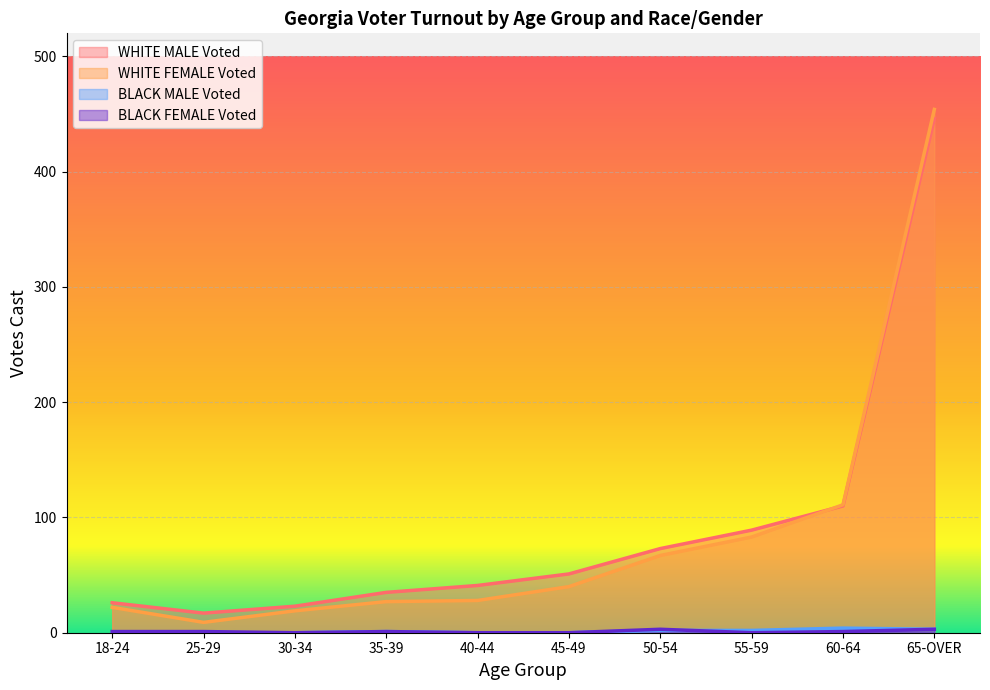

What are all the series names shown in the legend?

WHITE MALE Voted, WHITE FEMALE Voted, BLACK MALE Voted, BLACK FEMALE Voted